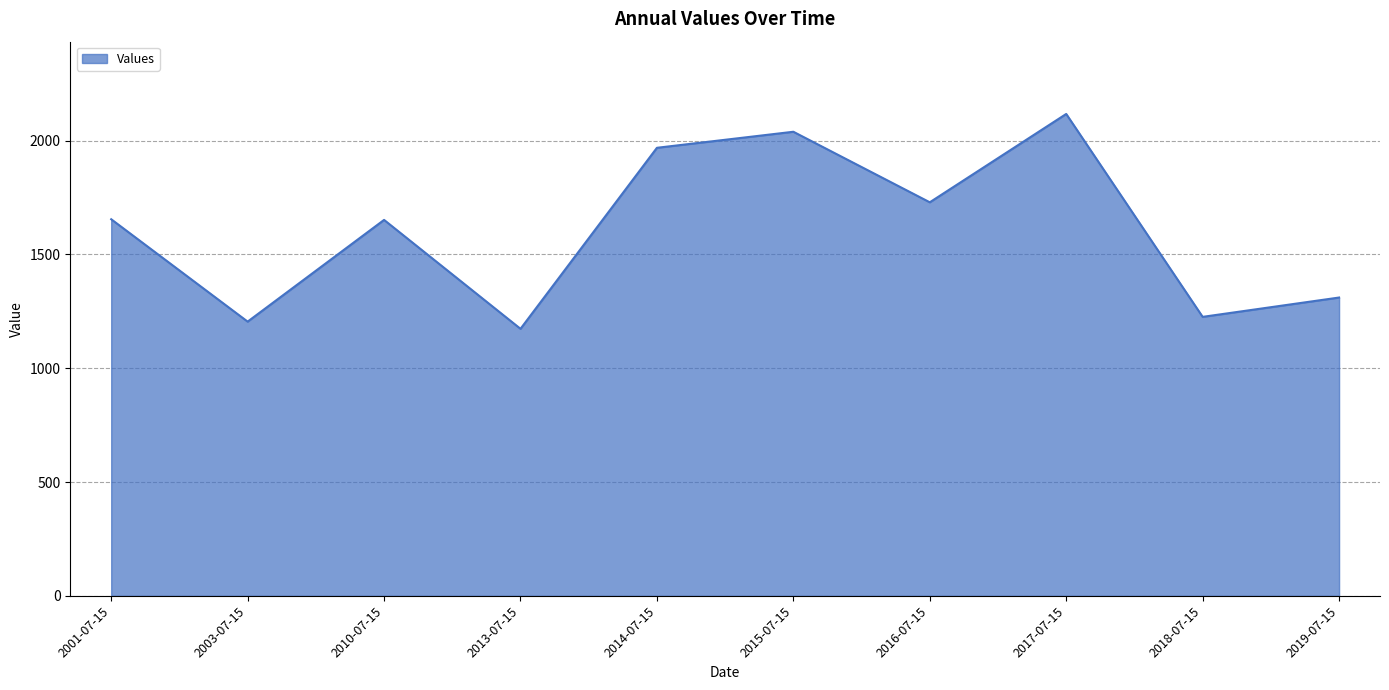

What is the maximum value shown in the chart?

2117.3